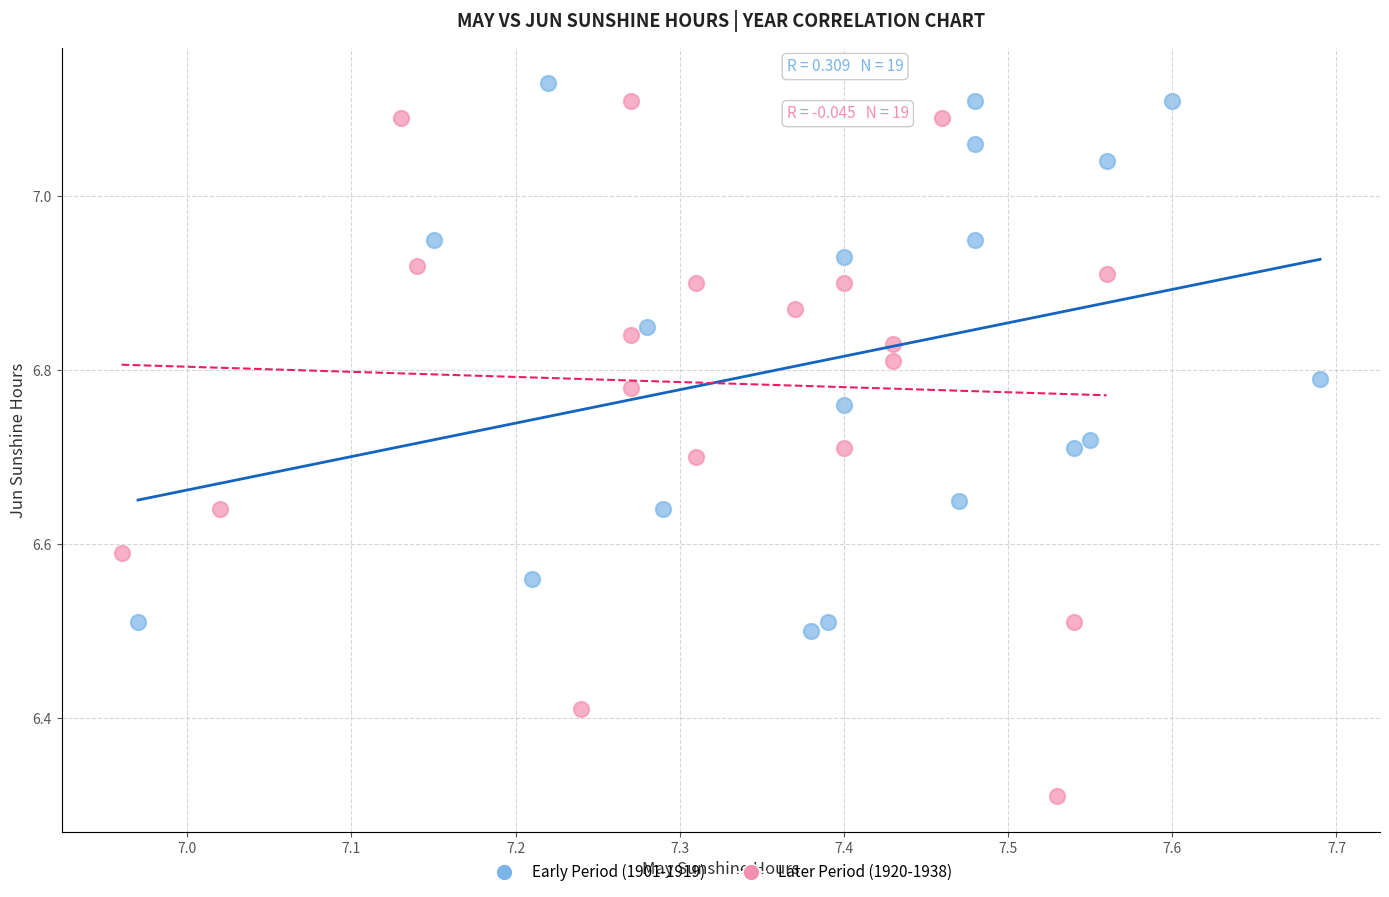

Which series contains the lowest Y value?

Later Period (1920-1938)